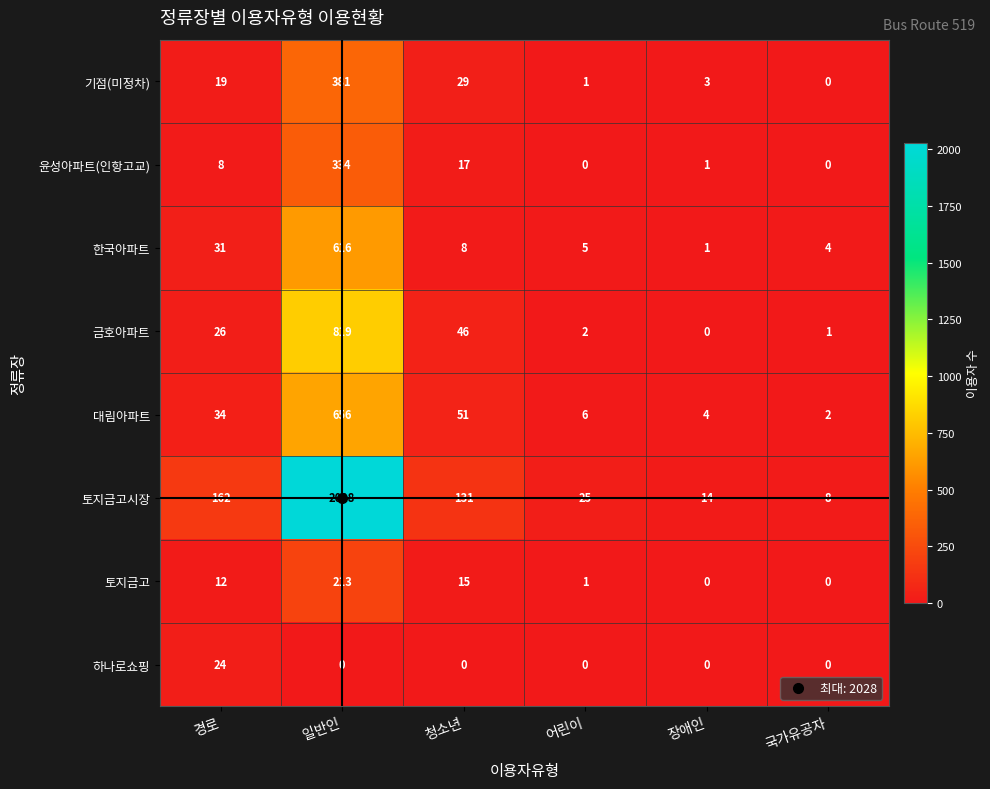

What is the greatest value displayed?

2028